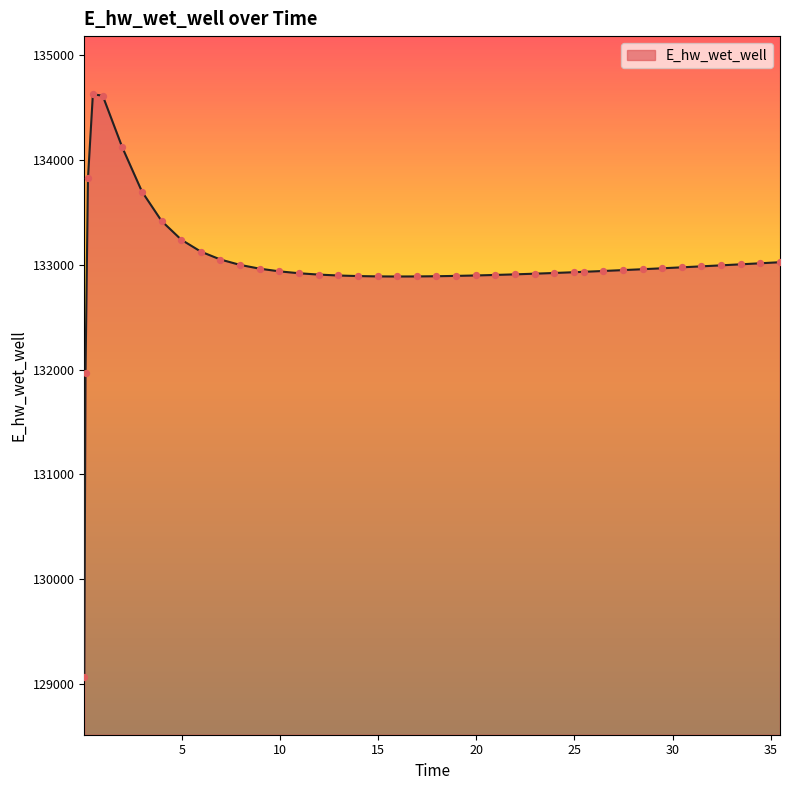

What is the minimum value shown in the chart?

129070.3